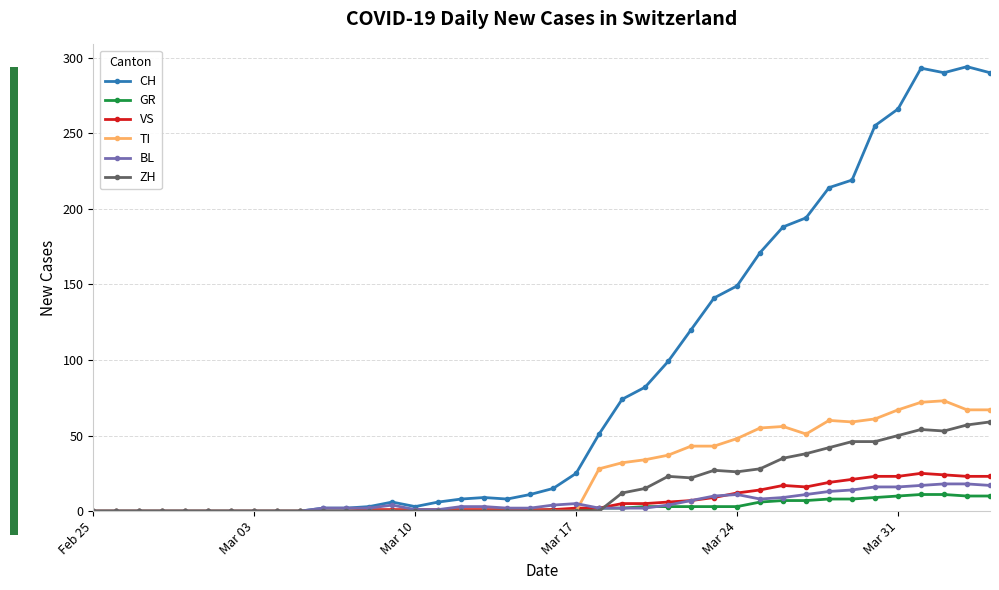

True or false: CH has more than 1 interior local peaks.

True